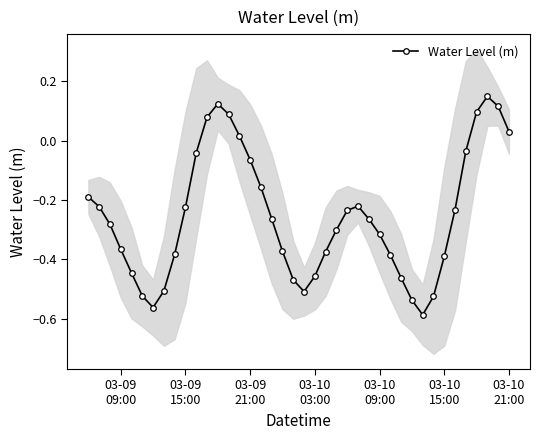

What is the difference between the maximum and minimum values?

0.7